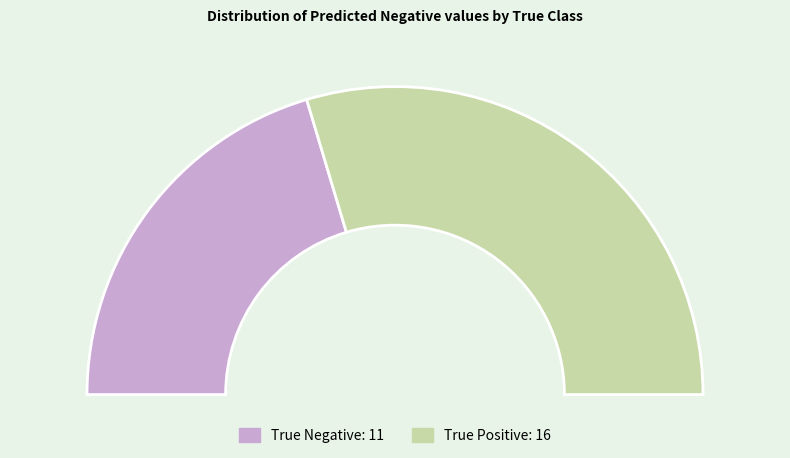

What percentage is the True Negative slice, to the nearest percent?

41%